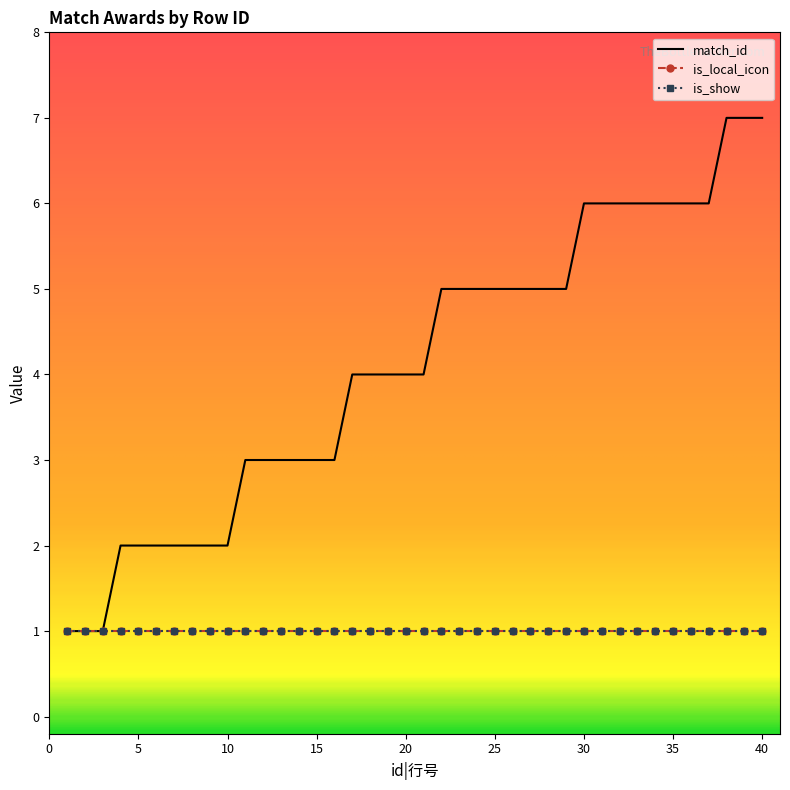

At how many categories does at least one series exceed 3?

24